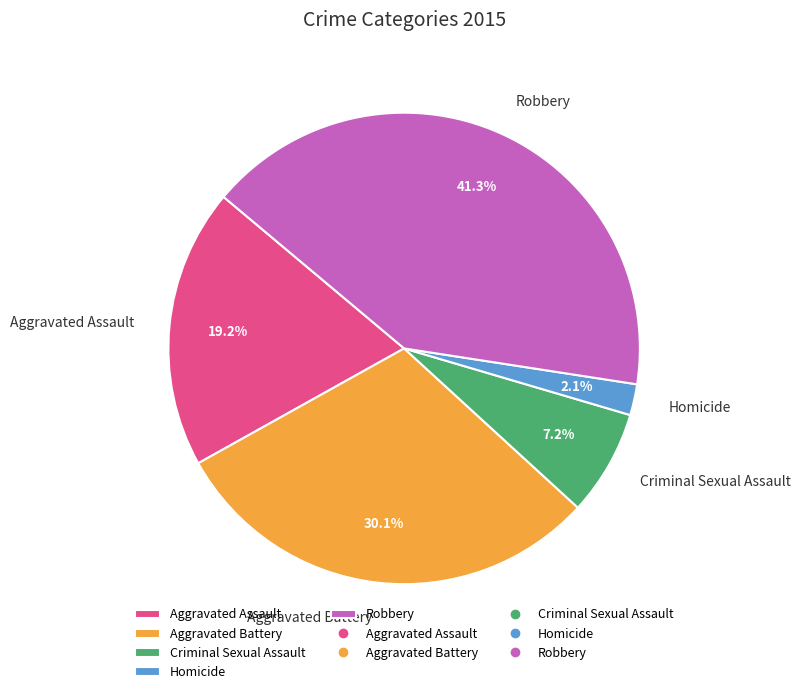

What percentage is the Aggravated Battery slice, to the nearest percent?

30%